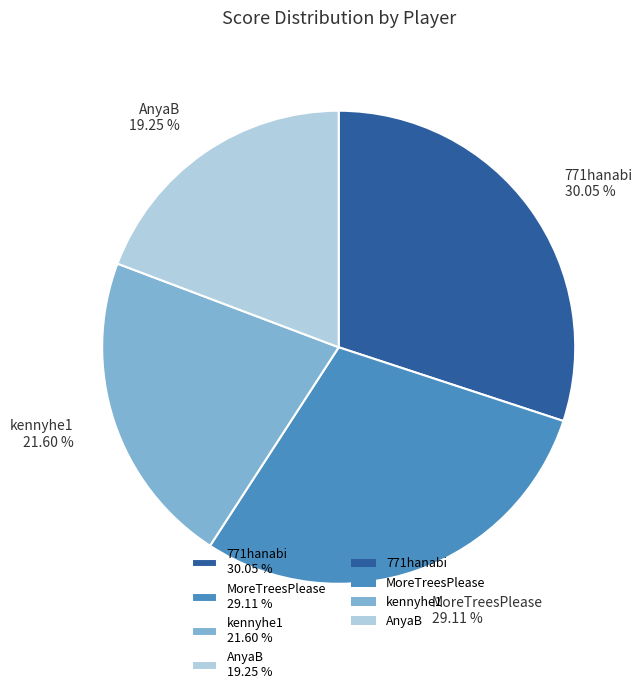

Does 771hanabi represent more than half of the total?

No